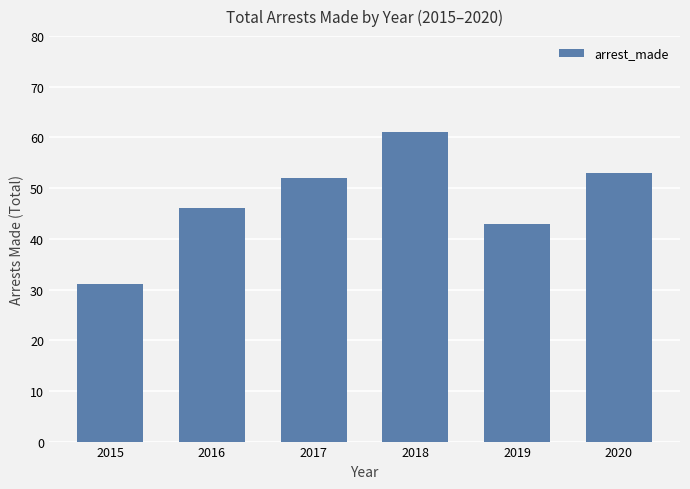

What is the average value?

48